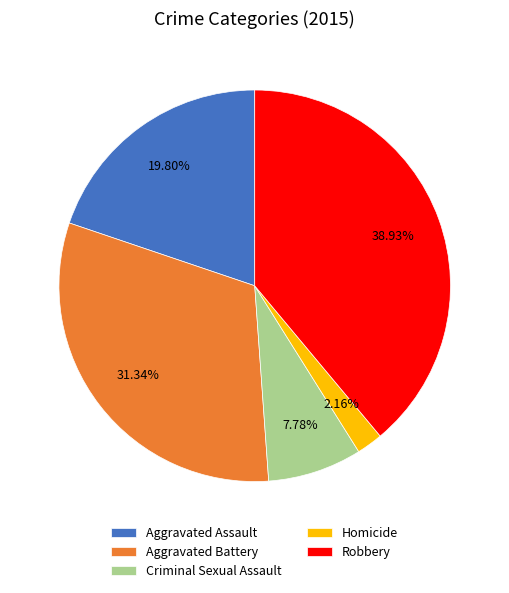

Count the number of slices in the pie.

5